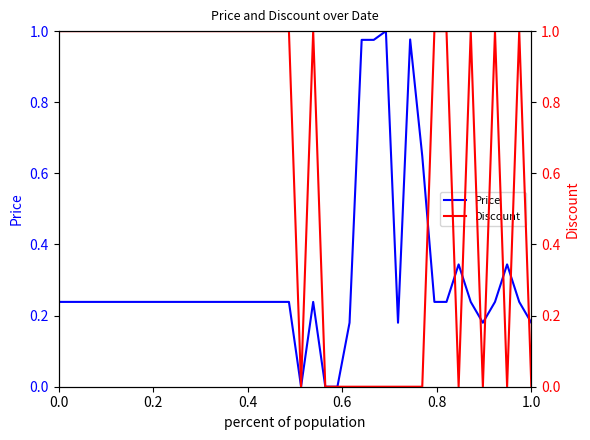

Which series has the largest range (max minus min)?

Price